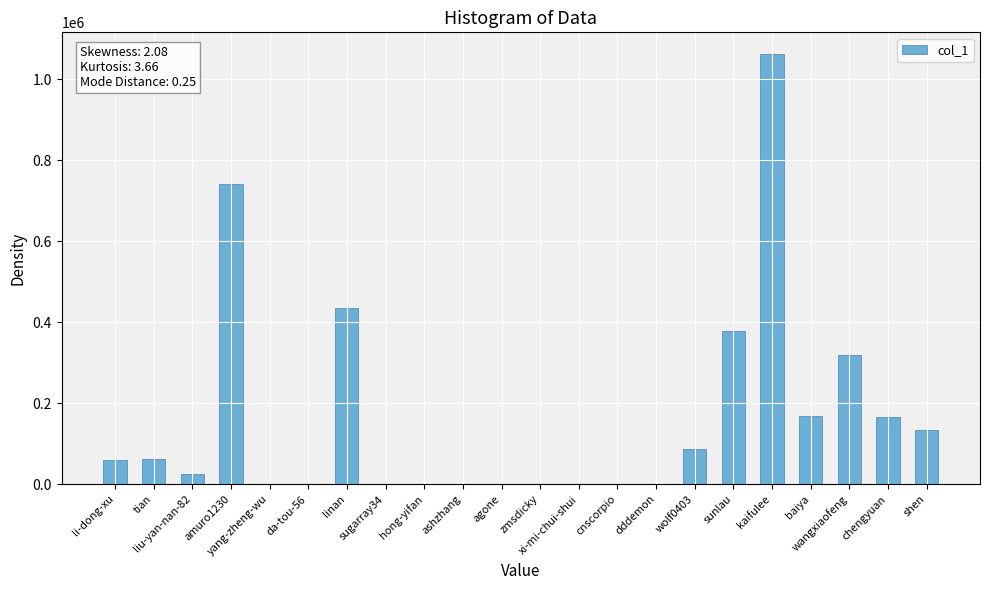

What is the greatest value displayed?

1062206